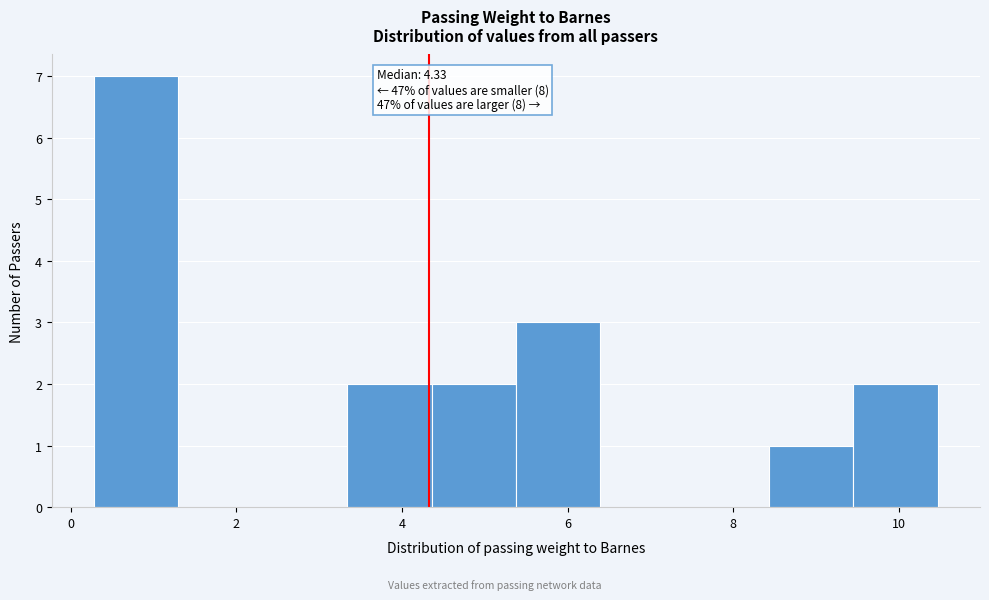

Over which range of the x-axis is the bar tallest?

0.2 to 1.4